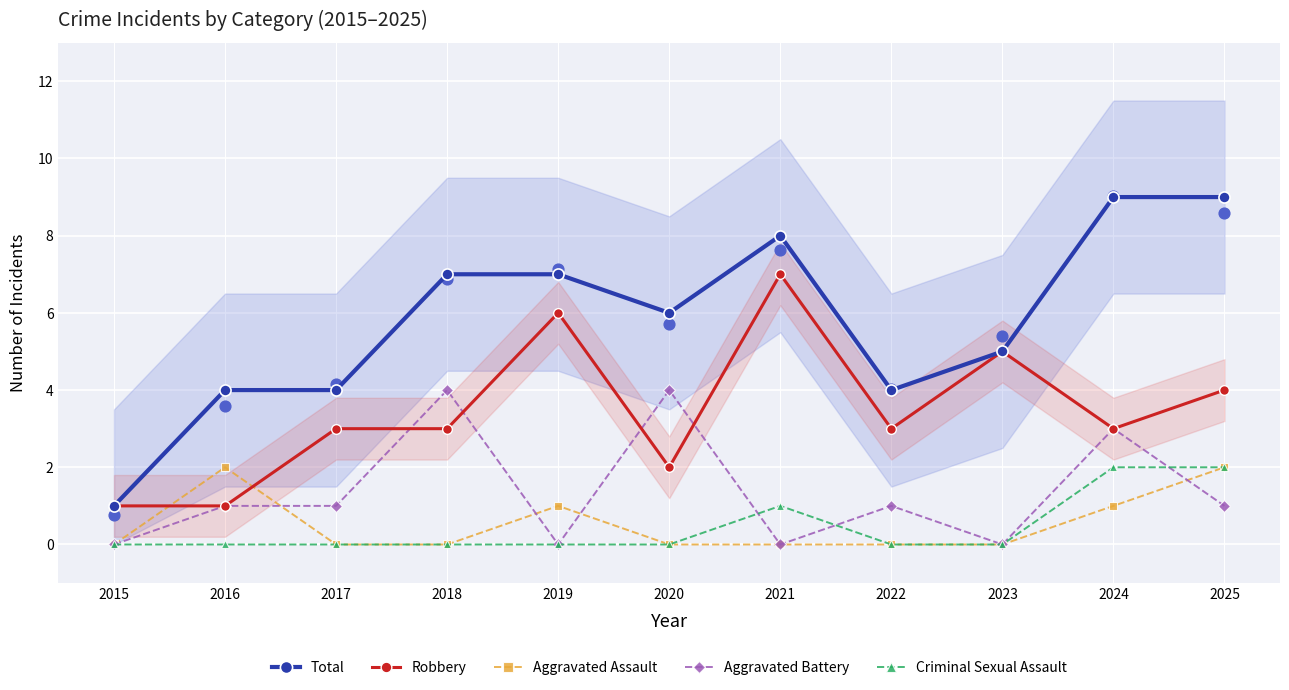

At which category is the sum across all series the highest?

2024